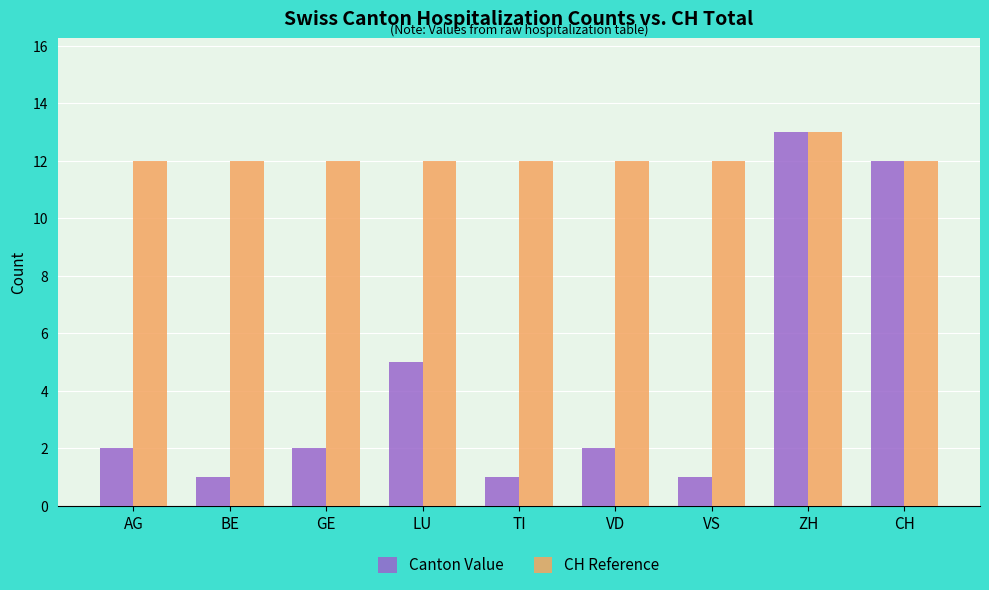

Reading left to right, transcribe all the data shown in this chart.

Canton Value: 2	1	2	5	1	2	1	13	12
CH Reference: 12	12	12	12	12	12	12	13	12